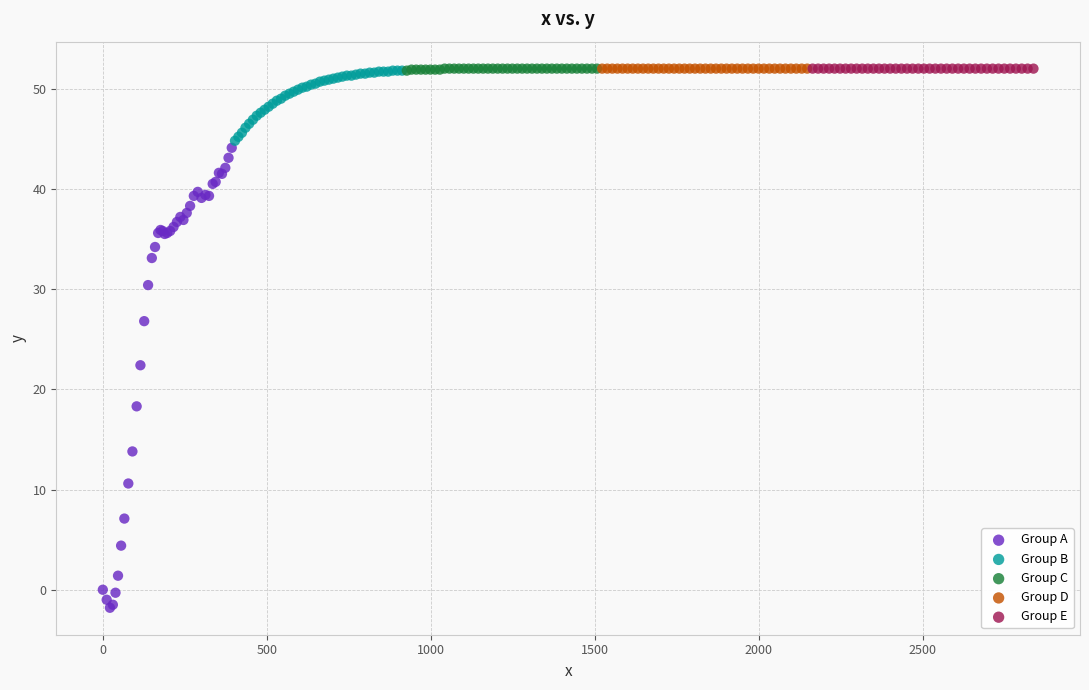

Which series reaches the minimum Y coordinate?

Group A